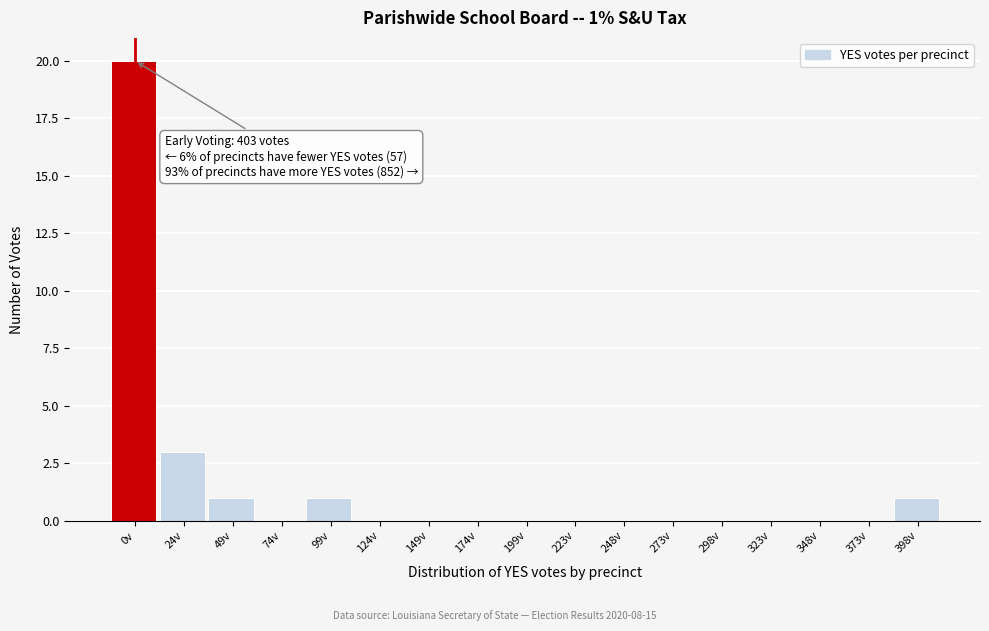

Reading right to left, list all the values displayed in this chart.

398v=1	373v=0	348v=0	323v=0	298v=0	273v=0	248v=0	223v=0	199v=0	174v=0	149v=0	124v=0	99v=1	74v=0	49v=1	24v=3	0v=20